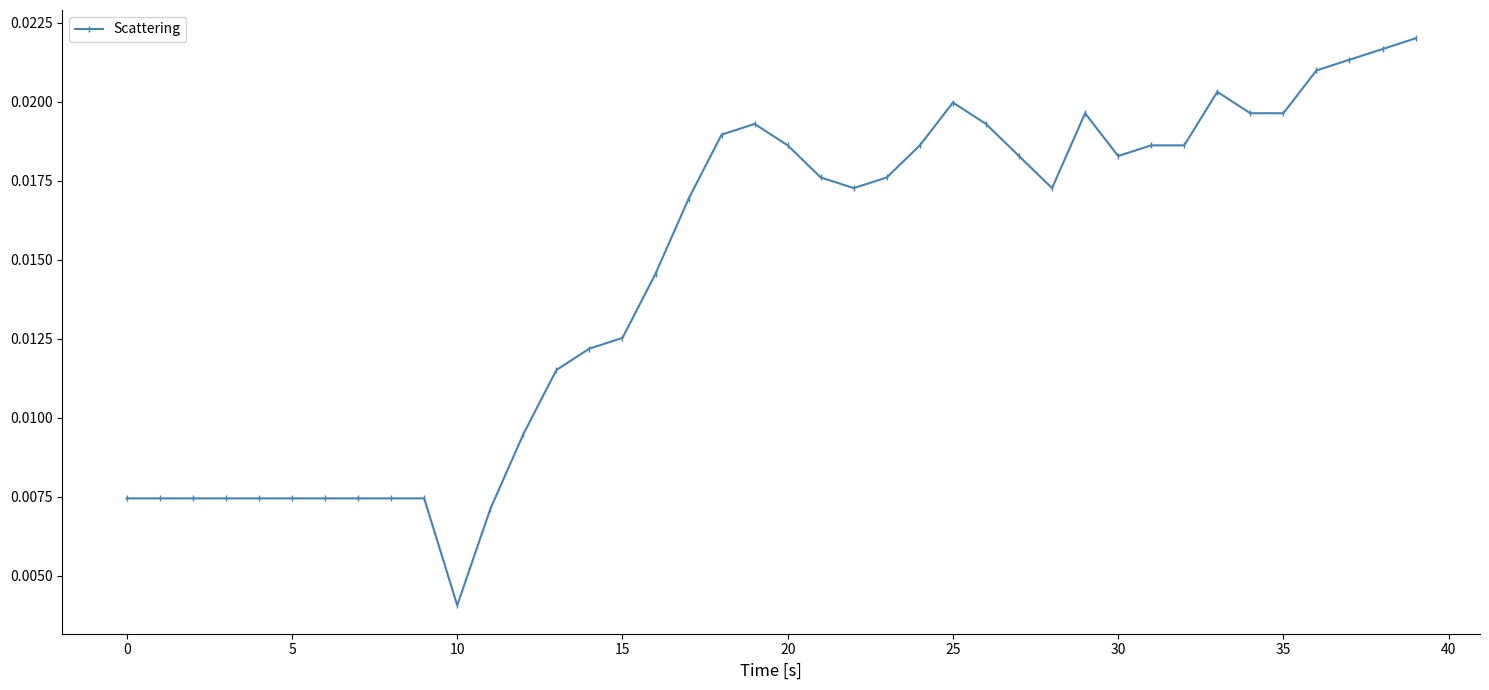

Count the values in the range 0 to 1.

40